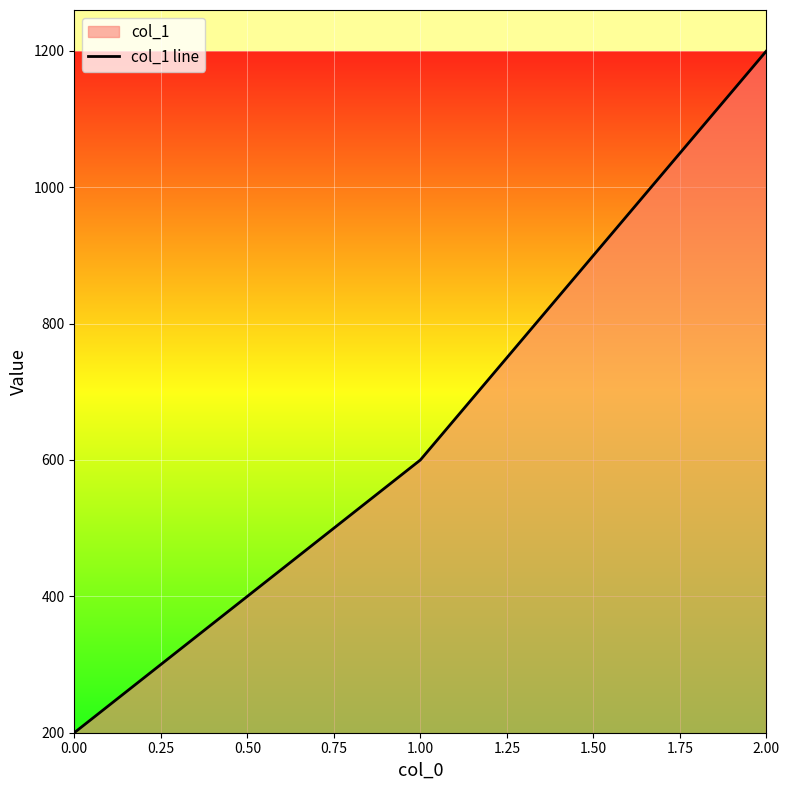

What is the value of the 1st point from the left?

200